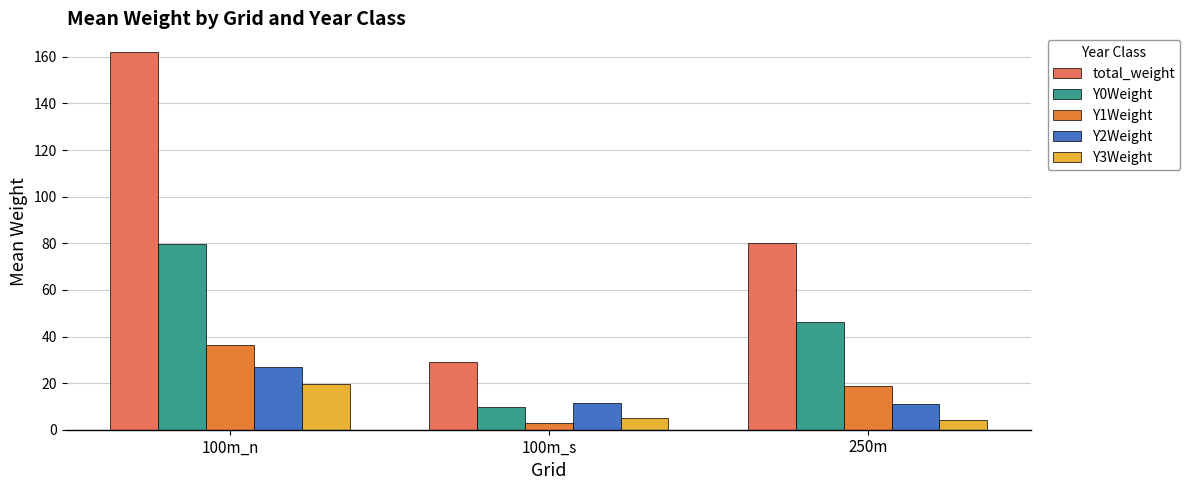

What is the value of the Y0Weight bar at the 3rd from the left?

46.4